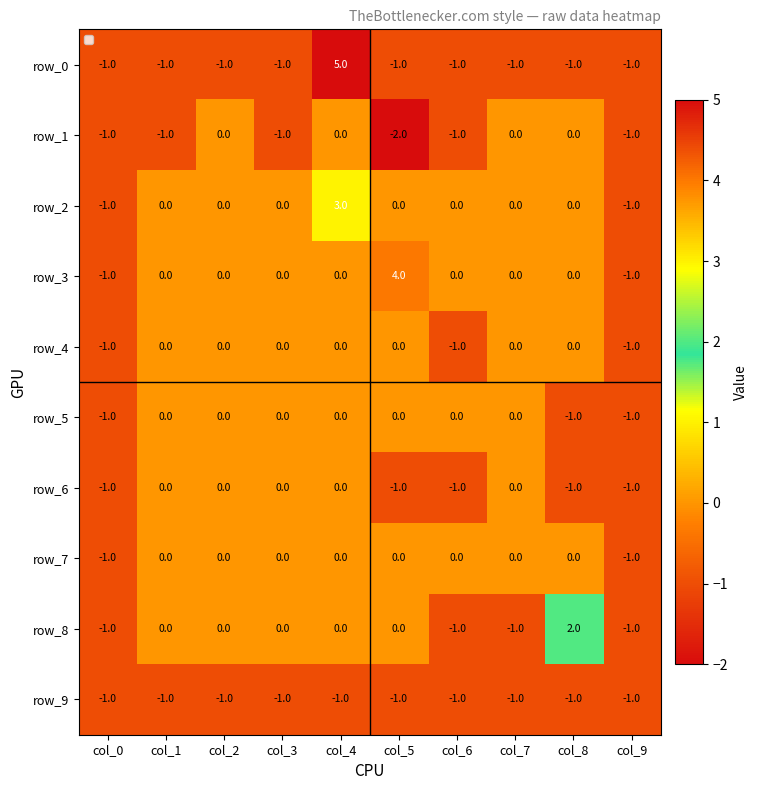

How many negative values does the row_1 series have?

6